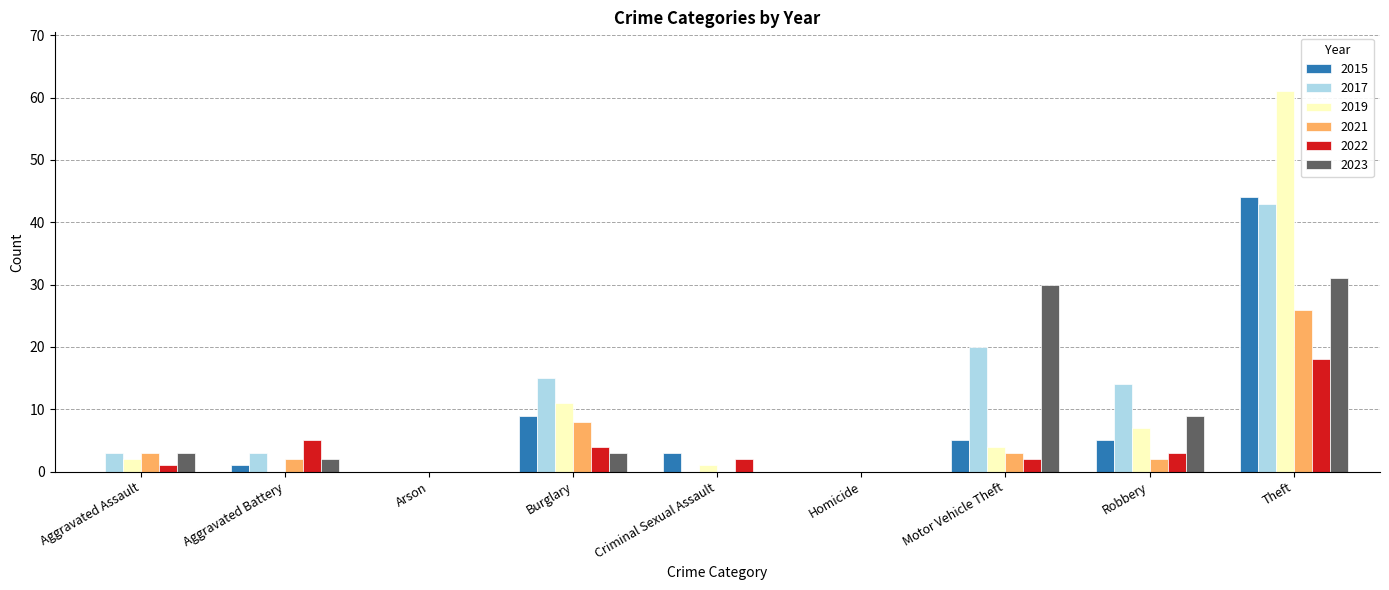

At which category is the sum across all series the highest?

Theft